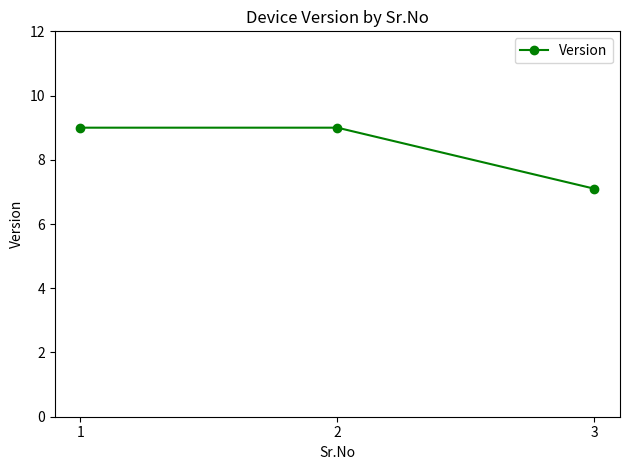

Approximately how many times larger is the value at 3 compared to 1?

0.8